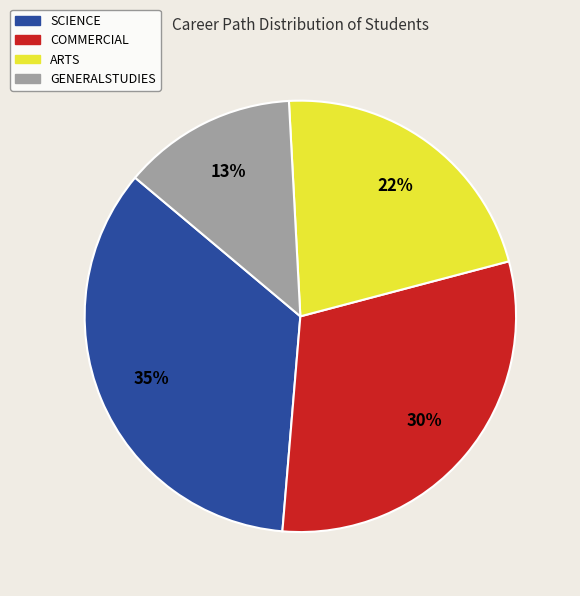

Between SCIENCE and COMMERCIAL, which is larger?

SCIENCE